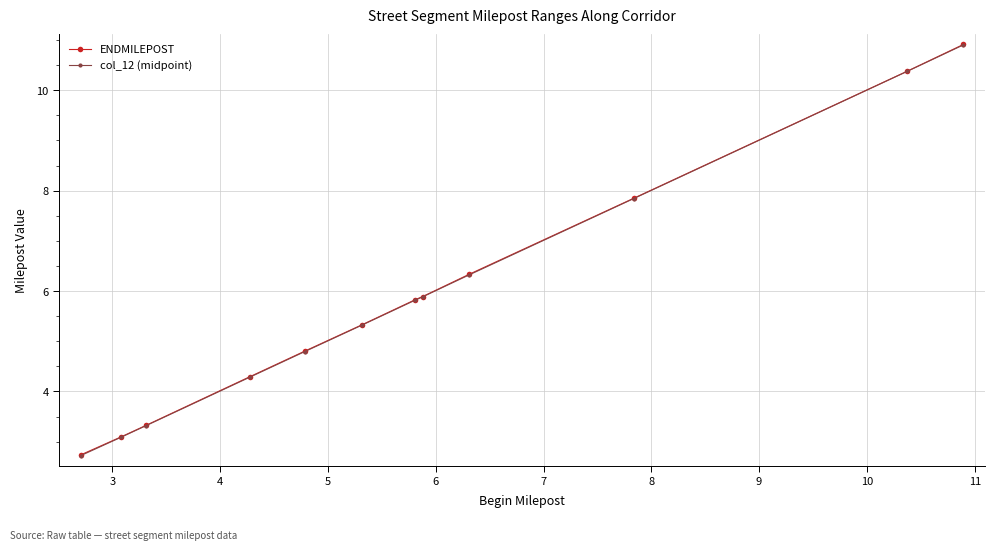

What is the maximum value shown in the chart?

10.9